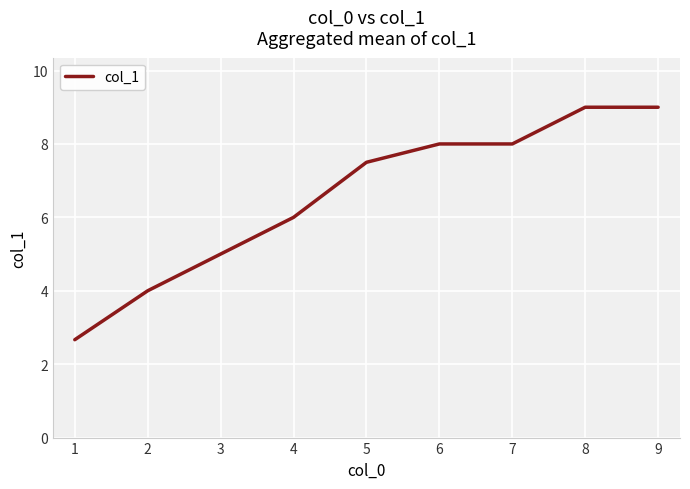

Count the number of values greater than 7.

5